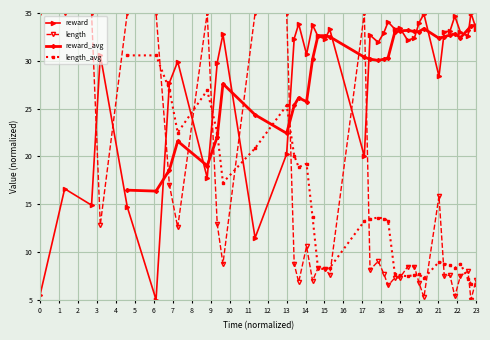

What is the difference between the maximum and minimum values in the length series?

30.0